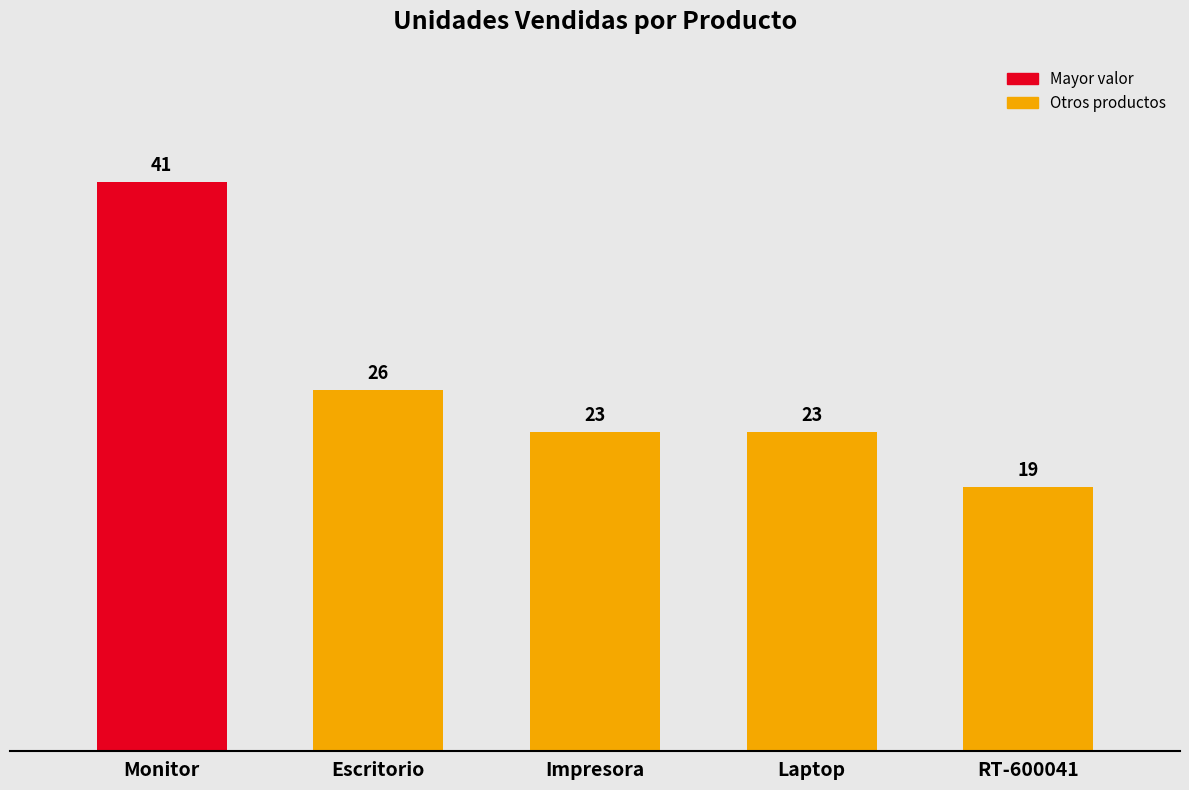

What position from the left is Laptop?

4